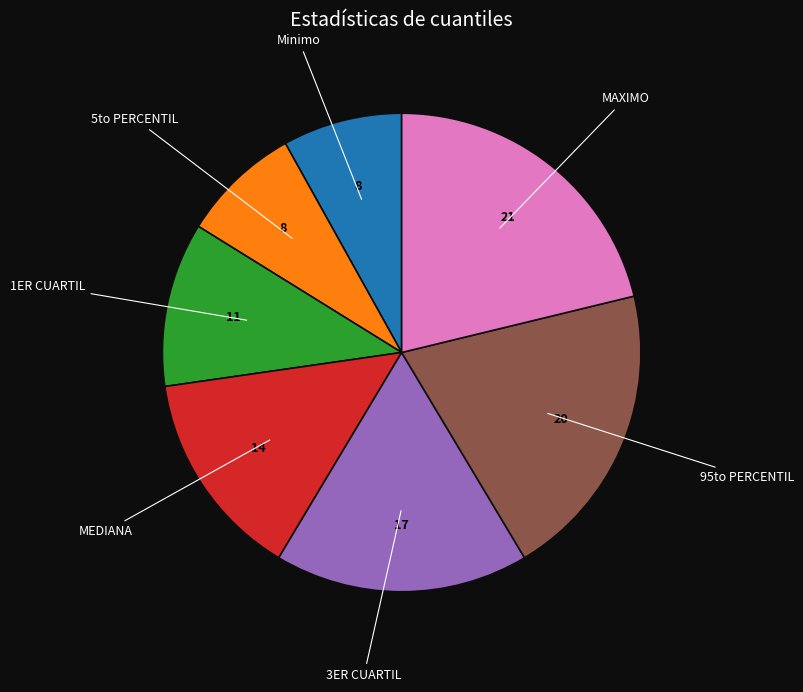

Is there any slice that represents more than half of the pie?

No